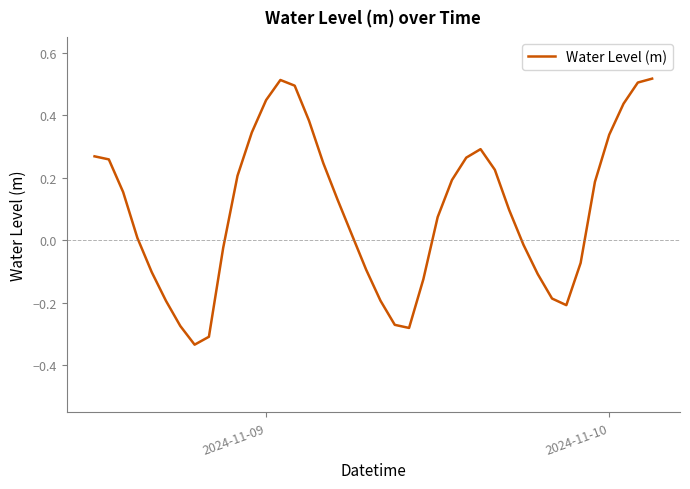

Does the chart have visible grid lines?

No